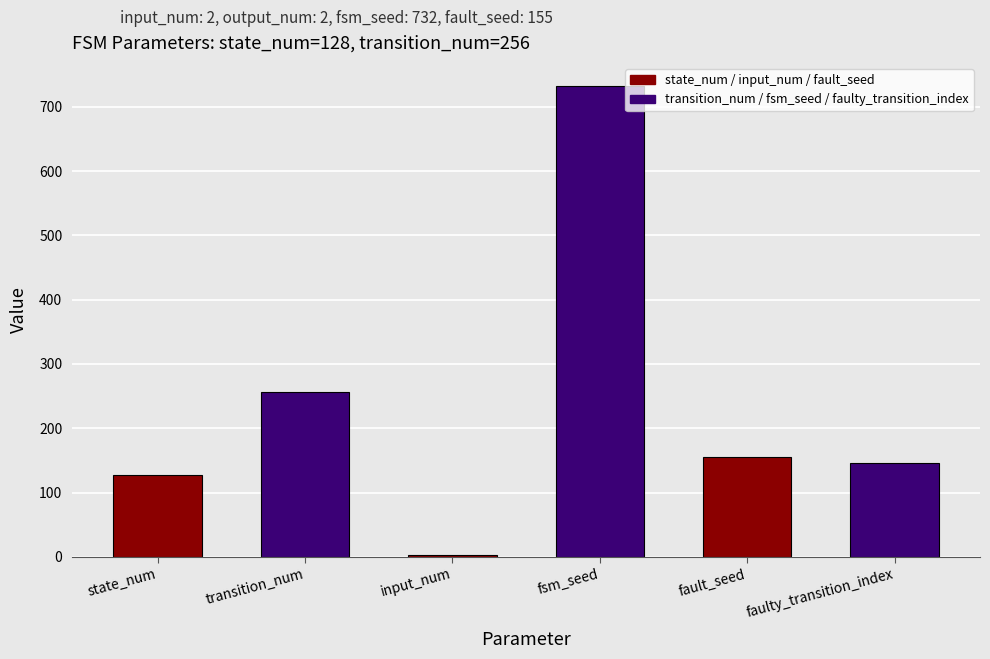

What is the sum of all values?

1419